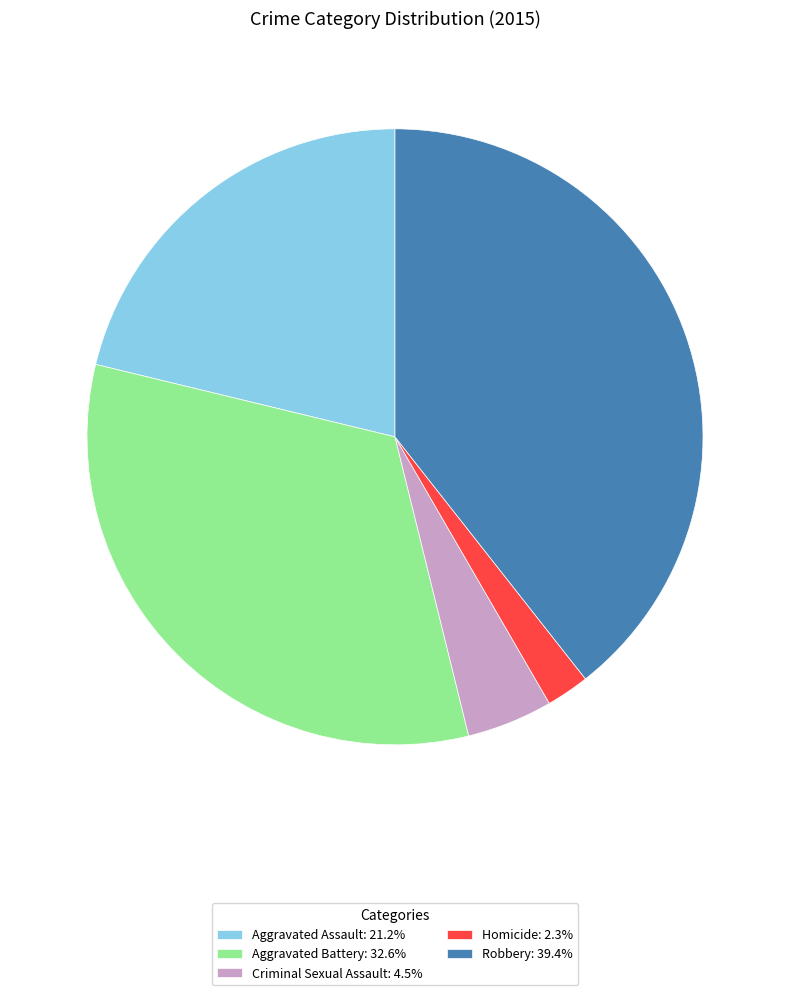

Do Aggravated Assault: 21.2% and Robbery: 39.4% together represent more than half of the pie?

Yes